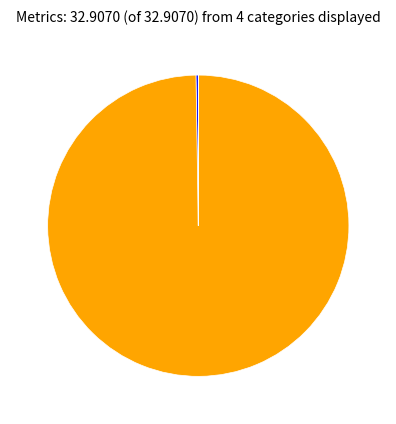

Is there any slice that represents more than half of the pie?

Yes